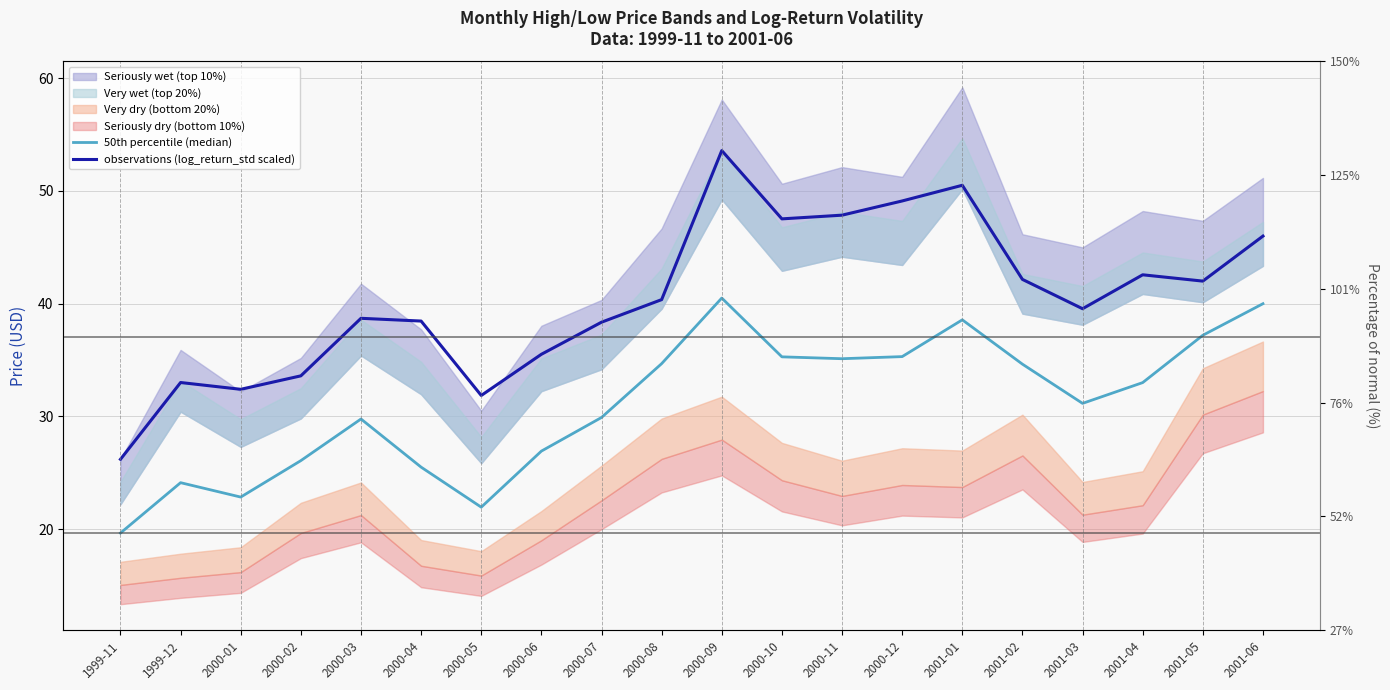

True or false: 50th percentile (median) and observations (log_return_std scaled) cross at least once.

False